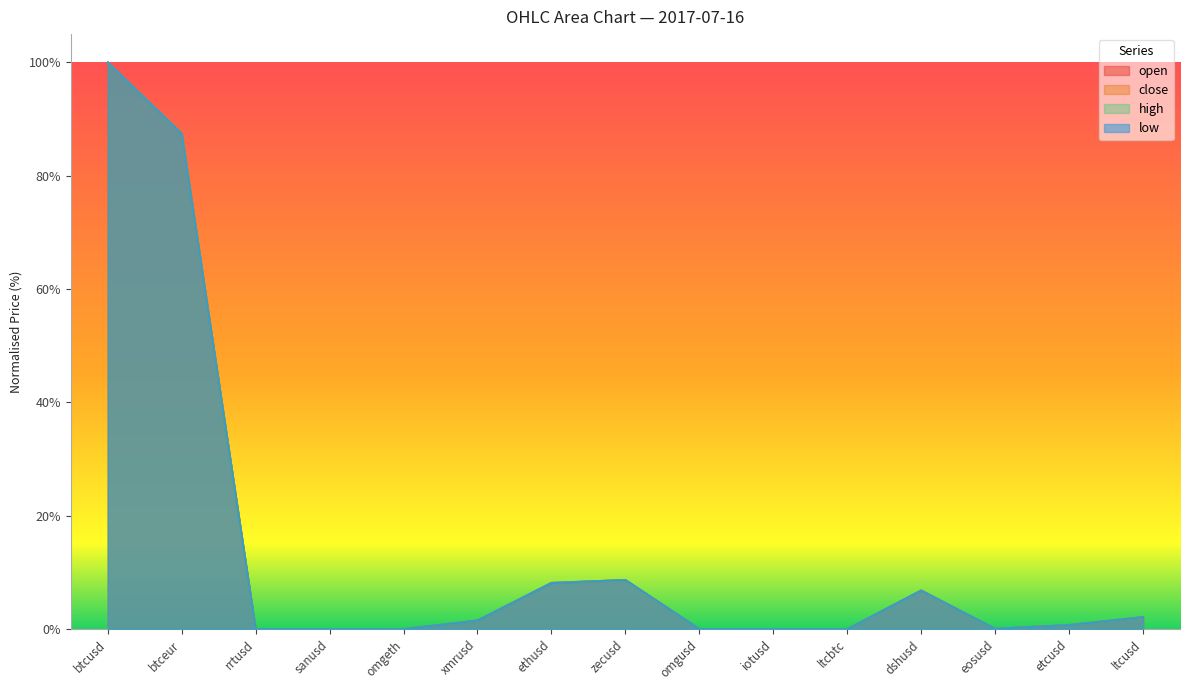

Between sanusd and ltcusd, which series saw the biggest shift?

high